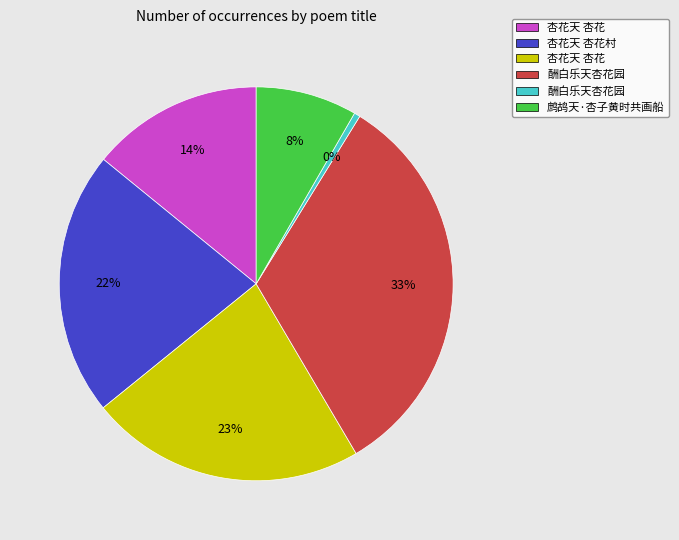

To the nearest percent, what is the average slice percentage?

17%